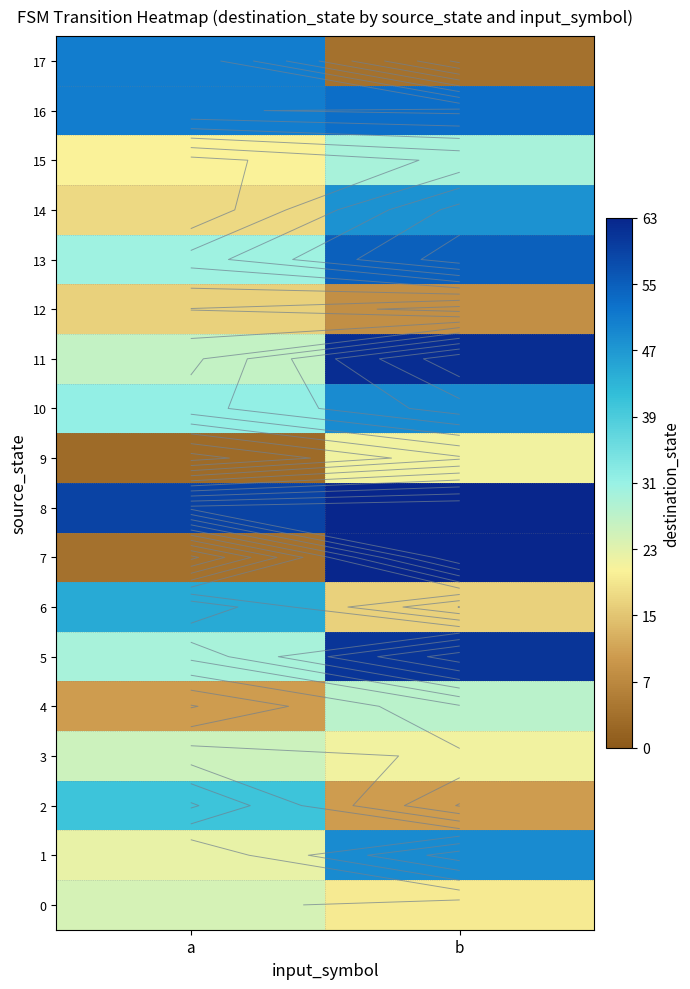

What is the maximum value shown in the chart?

63